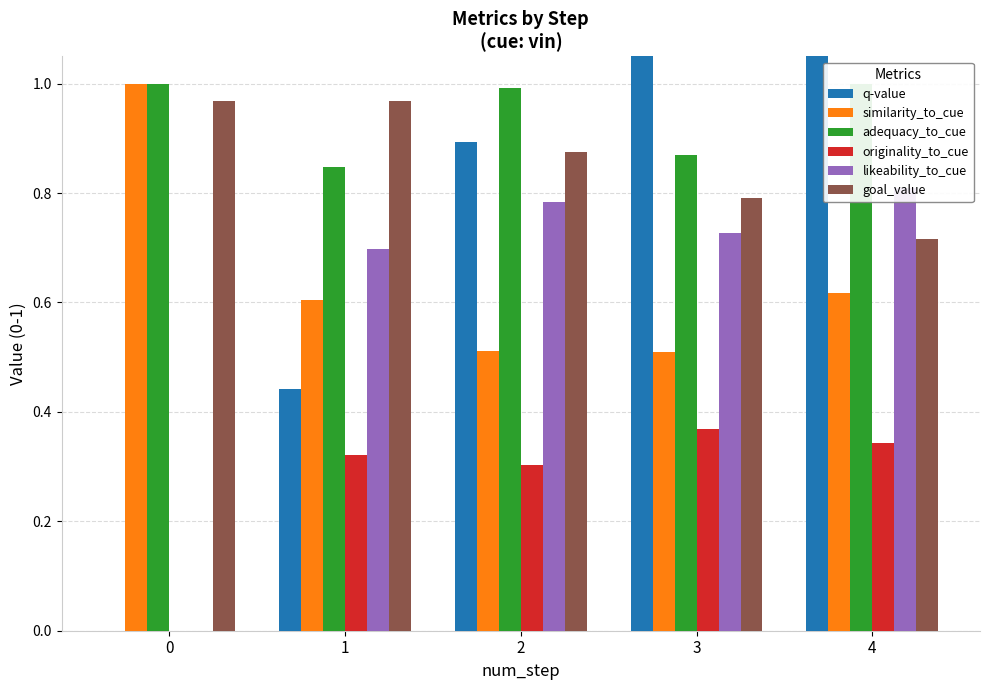

Reading right to left, extract all data points from this chart.

q-value: 4=1.9	3=1.4	2=0.9	1=0.4	0=0.0
similarity_to_cue: 4=0.6	3=0.5	2=0.5	1=0.6	0=1.0
adequacy_to_cue: 4=1.0	3=0.9	2=1.0	1=0.8	0=1.0
originality_to_cue: 4=0.3	3=0.4	2=0.3	1=0.3	0=0.0
likeability_to_cue: 4=0.8	3=0.7	2=0.8	1=0.7	0=0.0
goal_value: 4=0.7	3=0.8	2=0.9	1=1.0	0=1.0